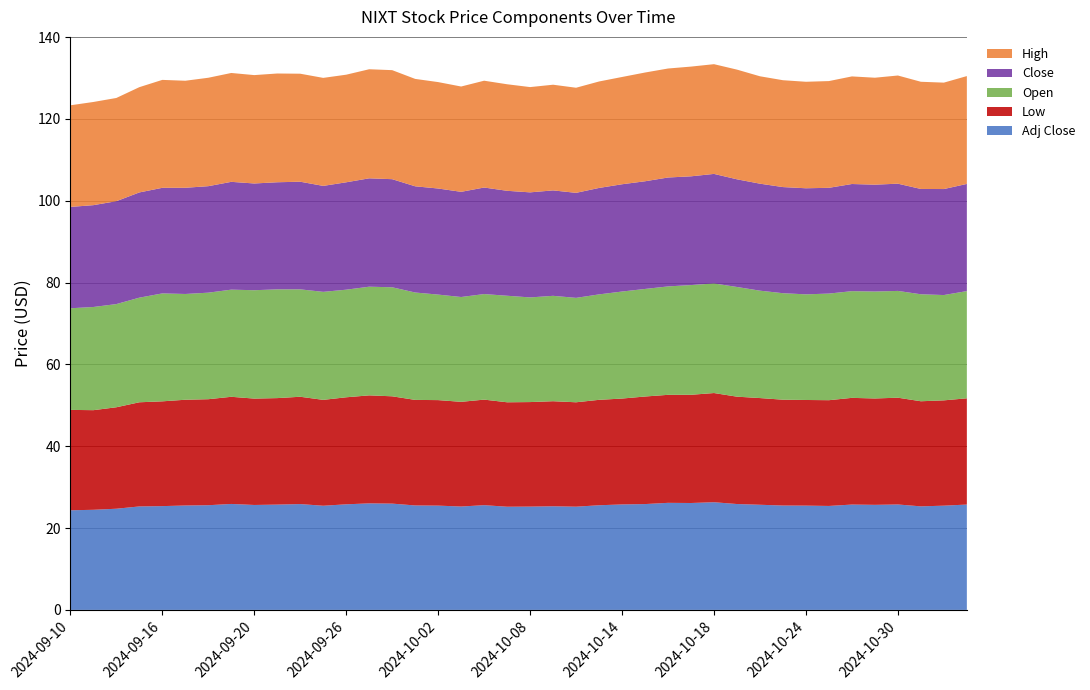

Reading left to right, extract all data points from this chart.

Open: 24.8	25.2	25.2	25.6	26.4	25.9	26.0	26.2	26.5	26.6	26.2	26.4	26.3	26.6	26.6	26.2	25.8	25.6	25.8	26.0	25.6	25.8	25.5	25.8	26.2	26.3	26.5	26.8	26.8	26.8	26.2	26.0	25.8	26.1	26.1	26.1	26.1	26.1	25.7	26.2
Low: 24.5	24.4	24.8	25.5	25.6	25.9	25.9	26.2	26.0	26.0	26.2	25.9	26.2	26.4	26.2	25.8	25.8	25.6	25.8	25.5	25.6	25.7	25.5	25.8	25.9	26.3	26.4	26.4	26.7	26.2	26.1	25.9	25.8	25.9	26.1	26.0	26.1	25.7	25.7	26.0
Close: 24.8	24.9	25.1	25.7	25.8	26.0	26.0	26.4	26.1	26.2	26.3	25.9	26.2	26.5	26.4	26.0	25.9	25.7	26.0	25.6	25.7	25.8	25.7	26.0	26.2	26.3	26.6	26.6	26.8	26.3	26.1	25.9	25.9	25.9	26.2	26.1	26.2	25.7	25.9	26.2
High: 24.8	25.2	25.2	25.7	26.4	26.2	26.5	26.6	26.5	26.6	26.4	26.4	26.3	26.7	26.6	26.2	26.0	25.7	26.1	26.0	25.7	25.8	25.7	26.0	26.2	26.6	26.6	26.8	26.8	26.8	26.2	26.1	26.0	26.1	26.3	26.1	26.4	26.2	26.0	26.4
Adj Close: 24.4	24.5	24.7	25.3	25.4	25.5	25.6	25.9	25.6	25.7	25.9	25.5	25.8	26.0	26.0	25.5	25.5	25.3	25.6	25.2	25.2	25.3	25.2	25.6	25.8	25.9	26.2	26.1	26.3	25.9	25.7	25.5	25.5	25.4	25.8	25.7	25.8	25.3	25.5	25.8